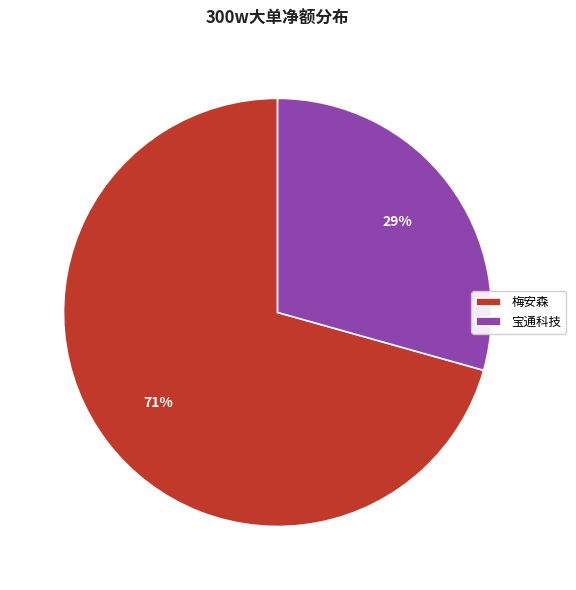

What is the largest slice in the pie chart?

梅安森